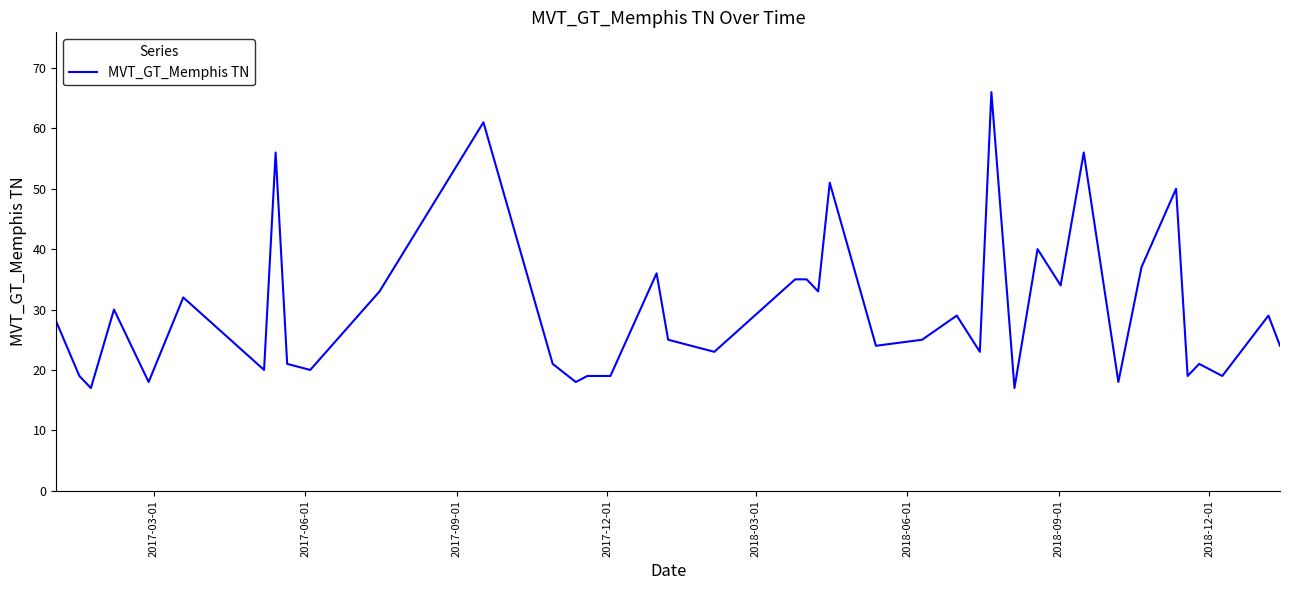

What is the maximum value shown in the chart?

66